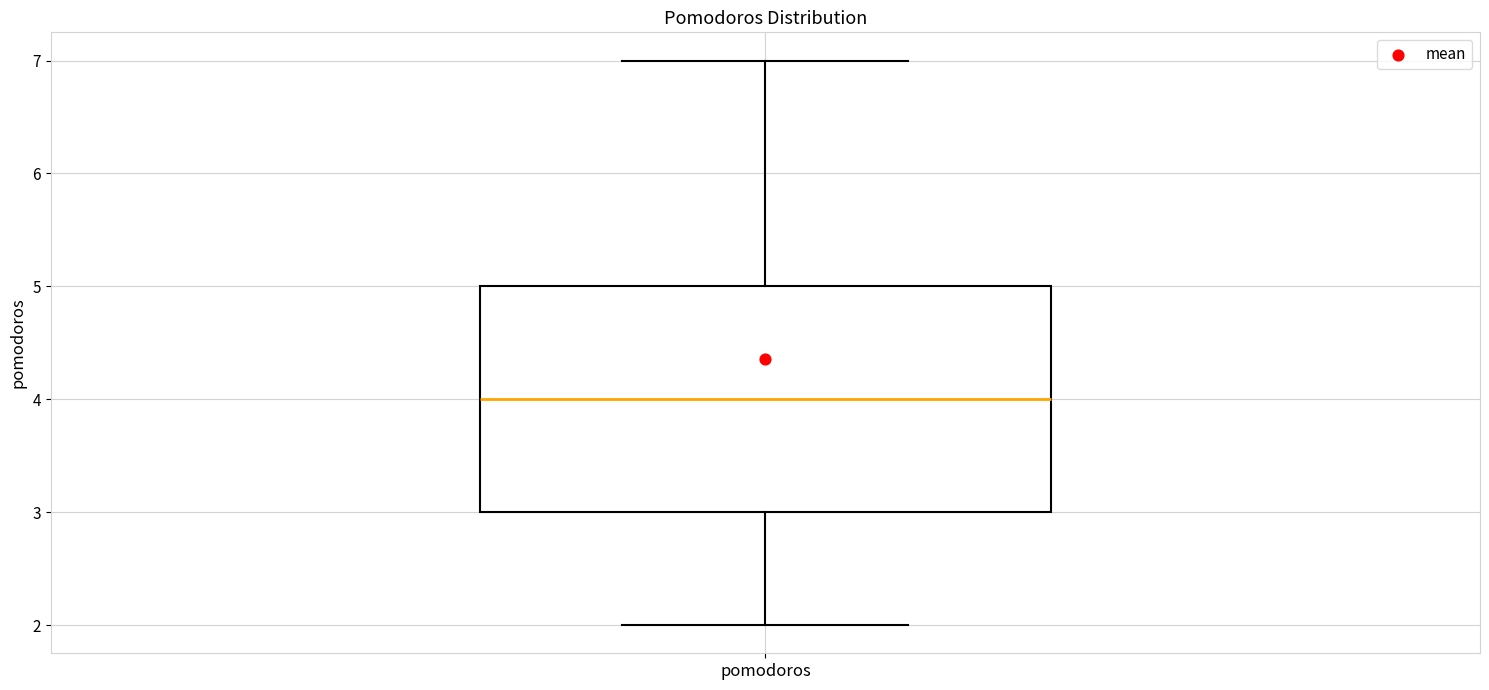

Where is the lower edge of the box for pomodoros on the y-axis? The values are not printed on the chart, so give them approximately, as read against the axis.

3